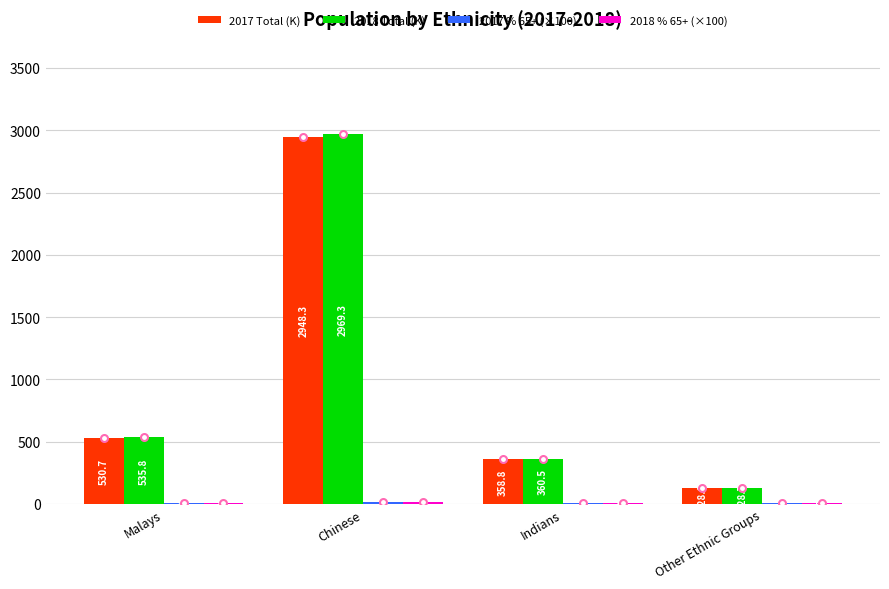

Which series has the largest total across all categories?

2018 Total (K)